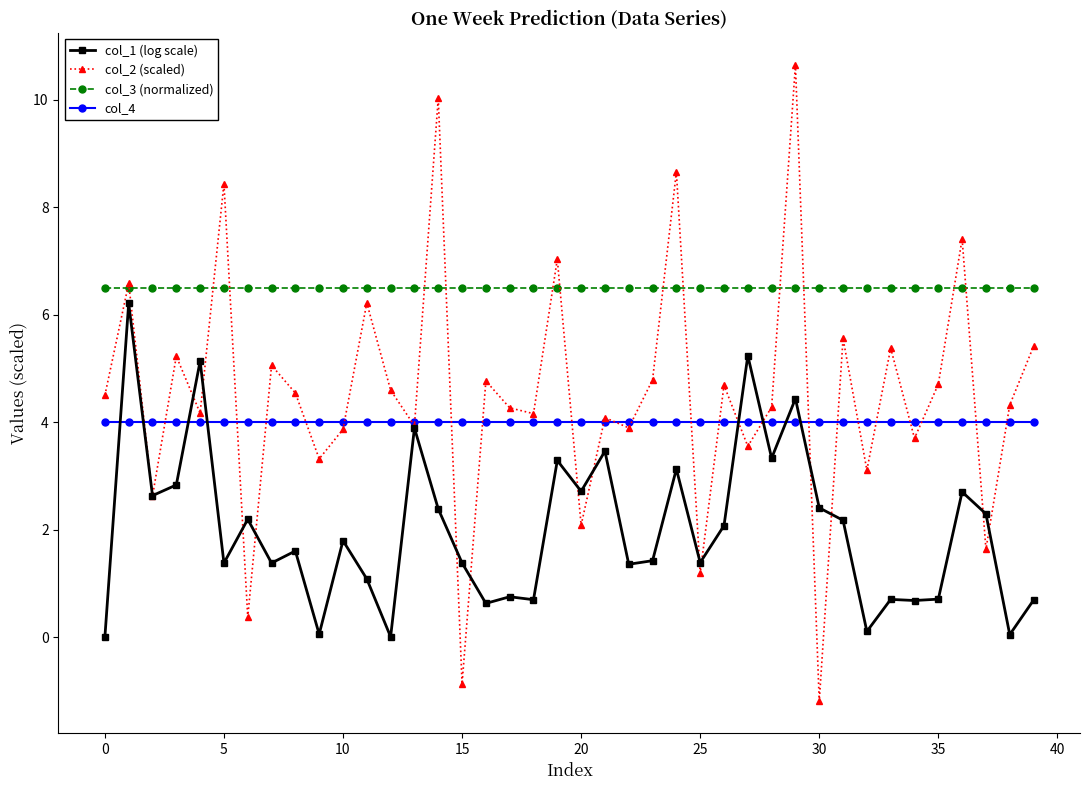

How many values in the col_1 (log scale) series are below 1?

12